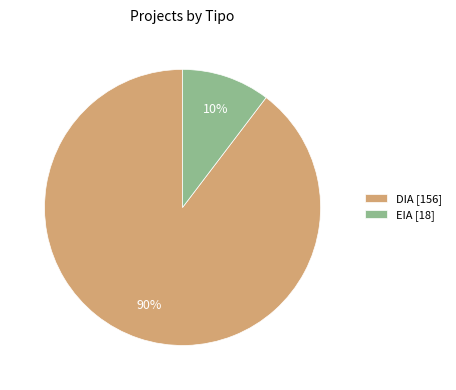

What is the largest slice in the pie chart?

DIA